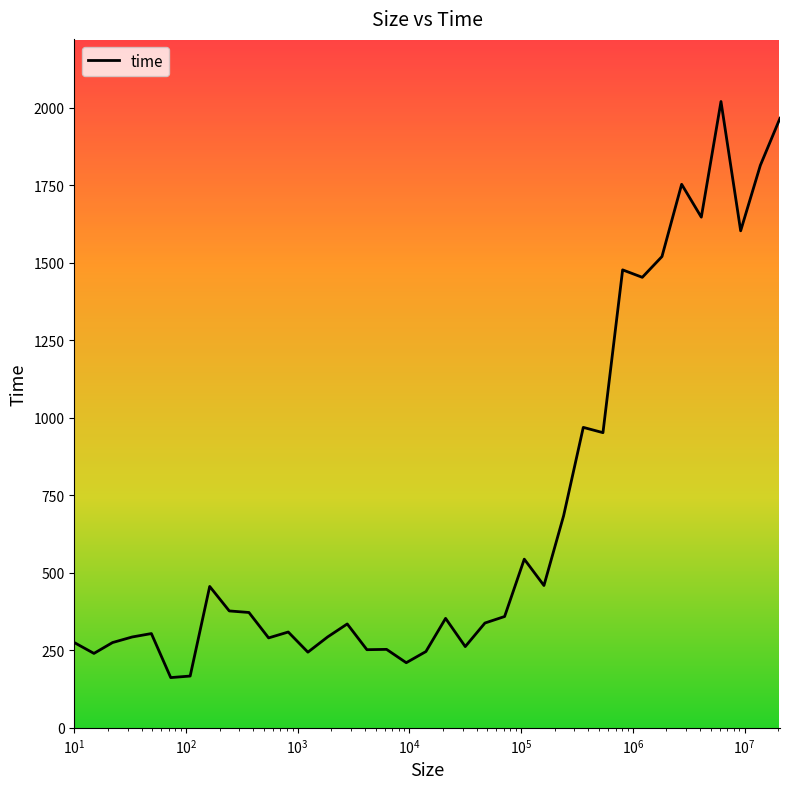

What is the minimum value shown in the chart?

162